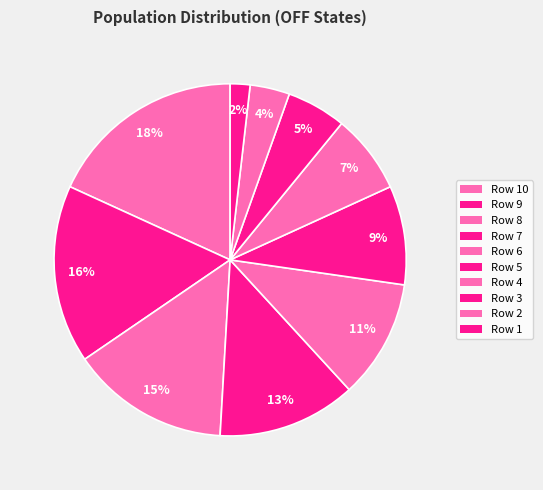

What is the smallest slice in the pie chart?

10